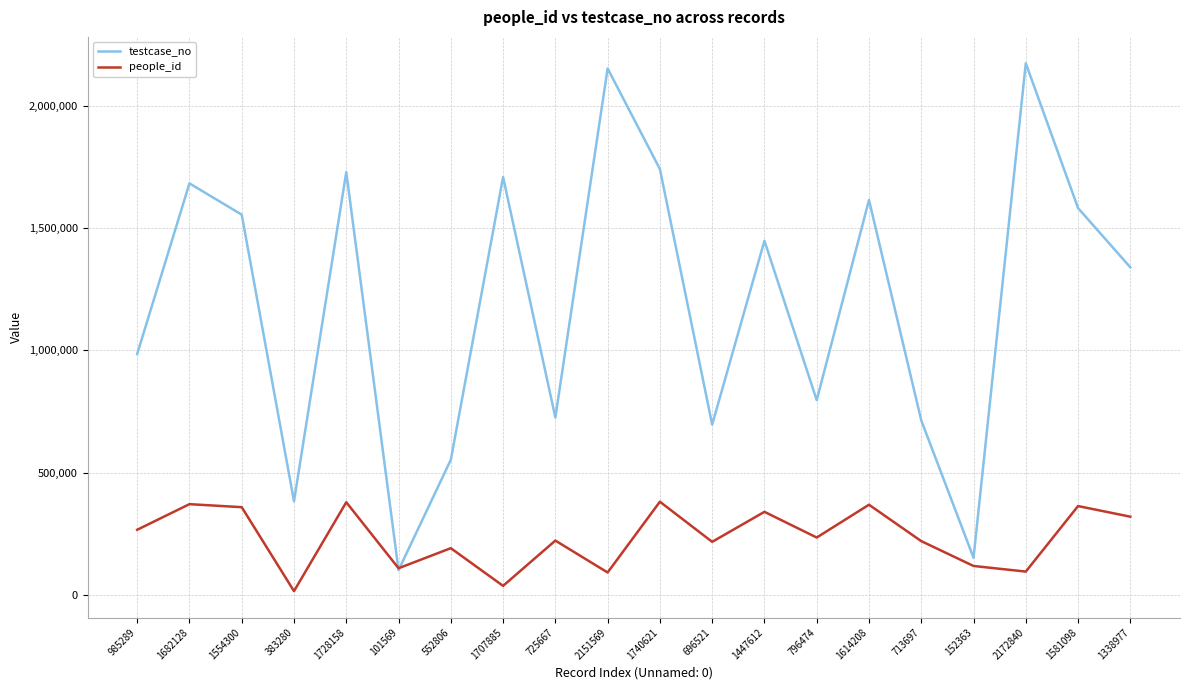

Between 1728158 and 1338977, which series saw the biggest shift?

testcase_no